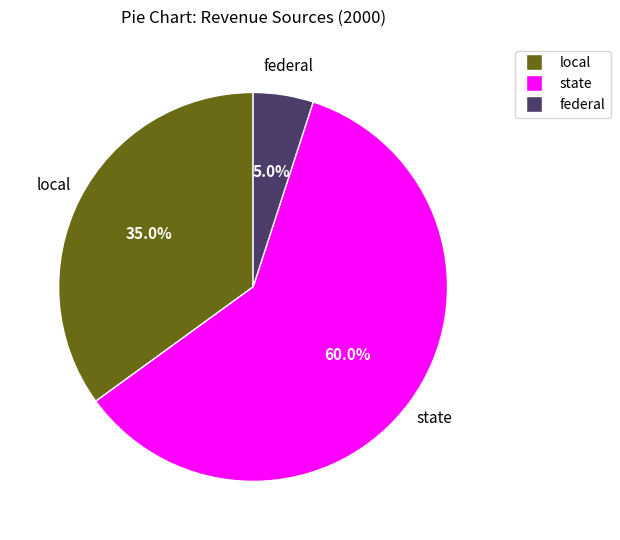

What portion of the pie excludes state?

40.0%